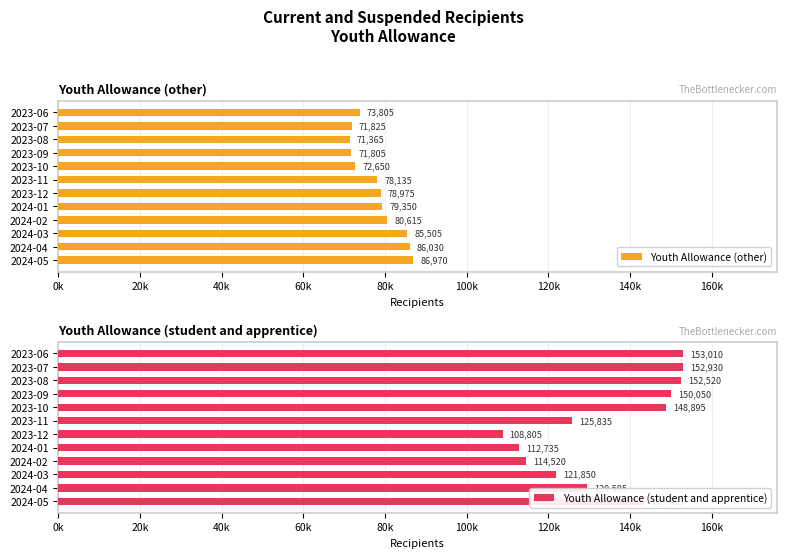

At 2023-12, list the series in order from largest to smallest.

Youth Allowance (student and apprentice), Youth Allowance (other)